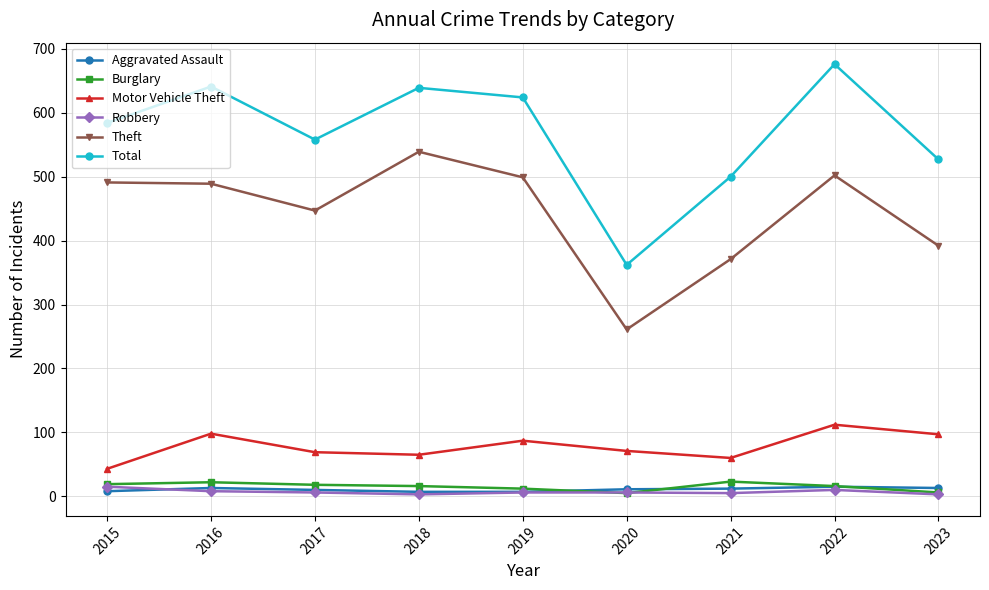

True or false: Theft and Burglary intersect in this chart.

False